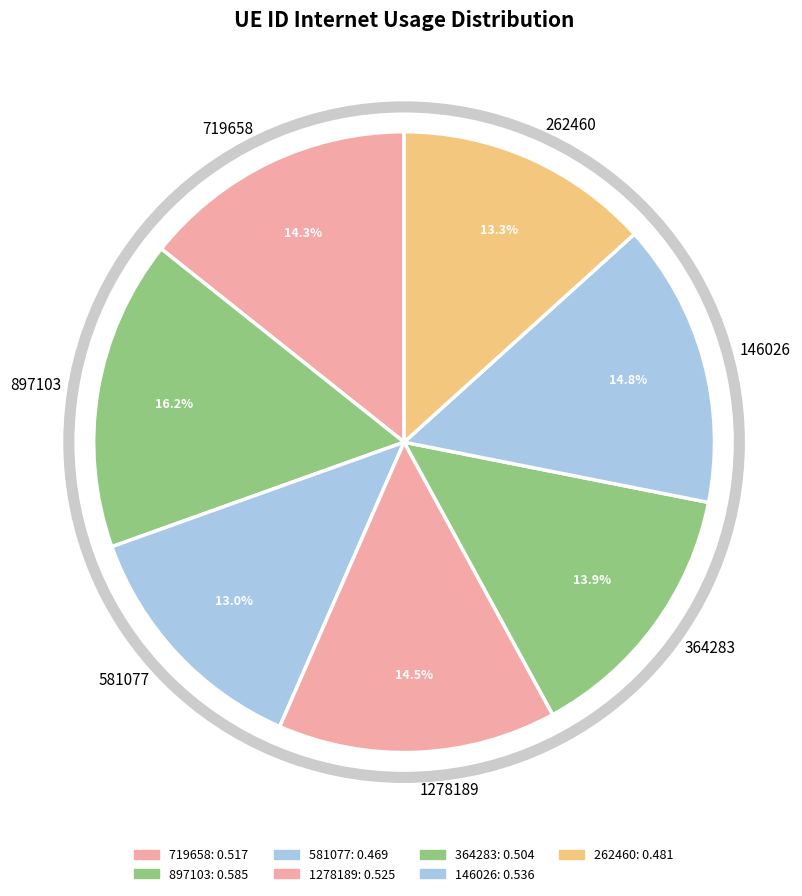

Count the number of slices in the pie.

7